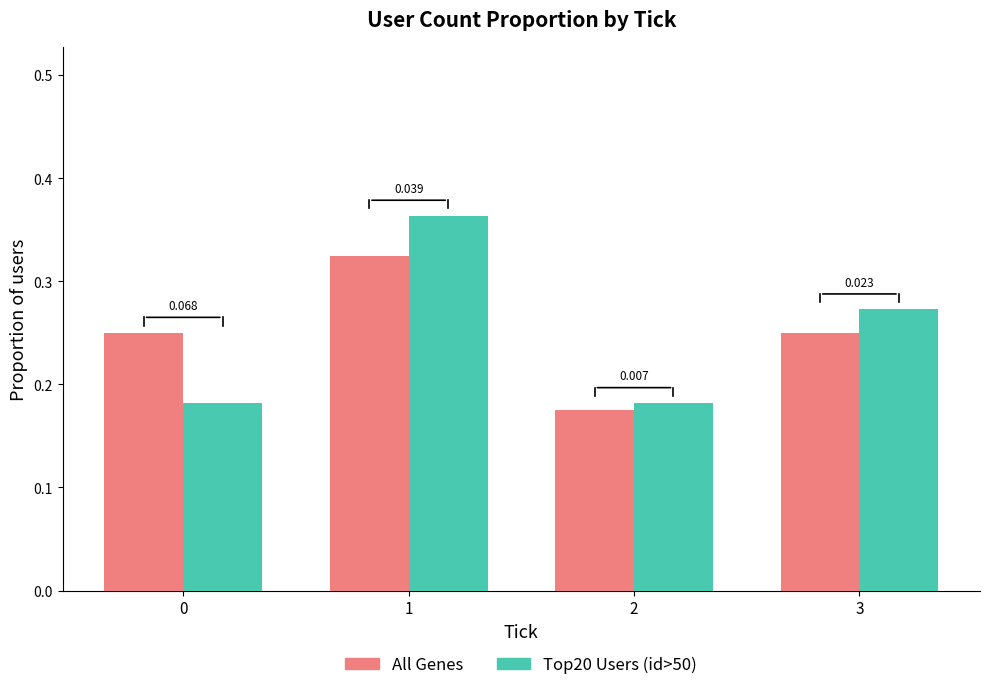

How many groups of bars are there?

4